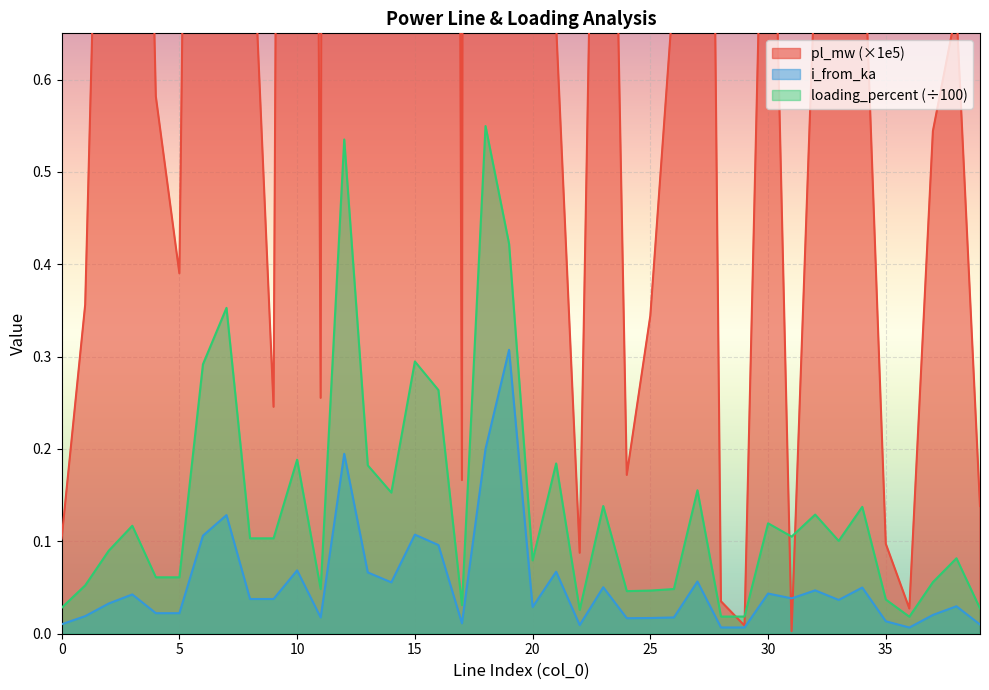

Which category has the highest value across all series?

18